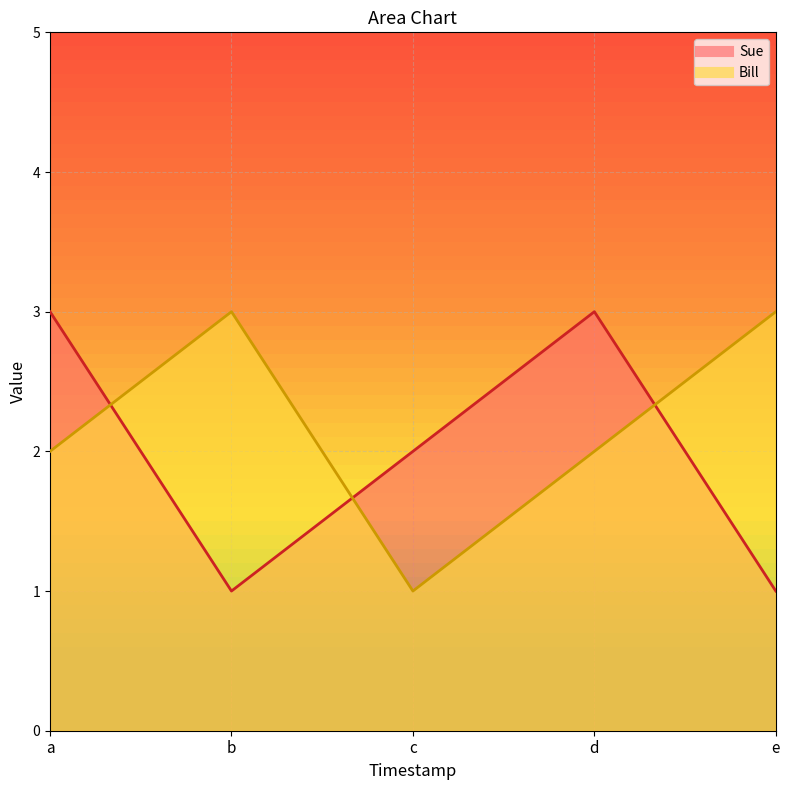

How many times do Sue and Bill cross each other?

3